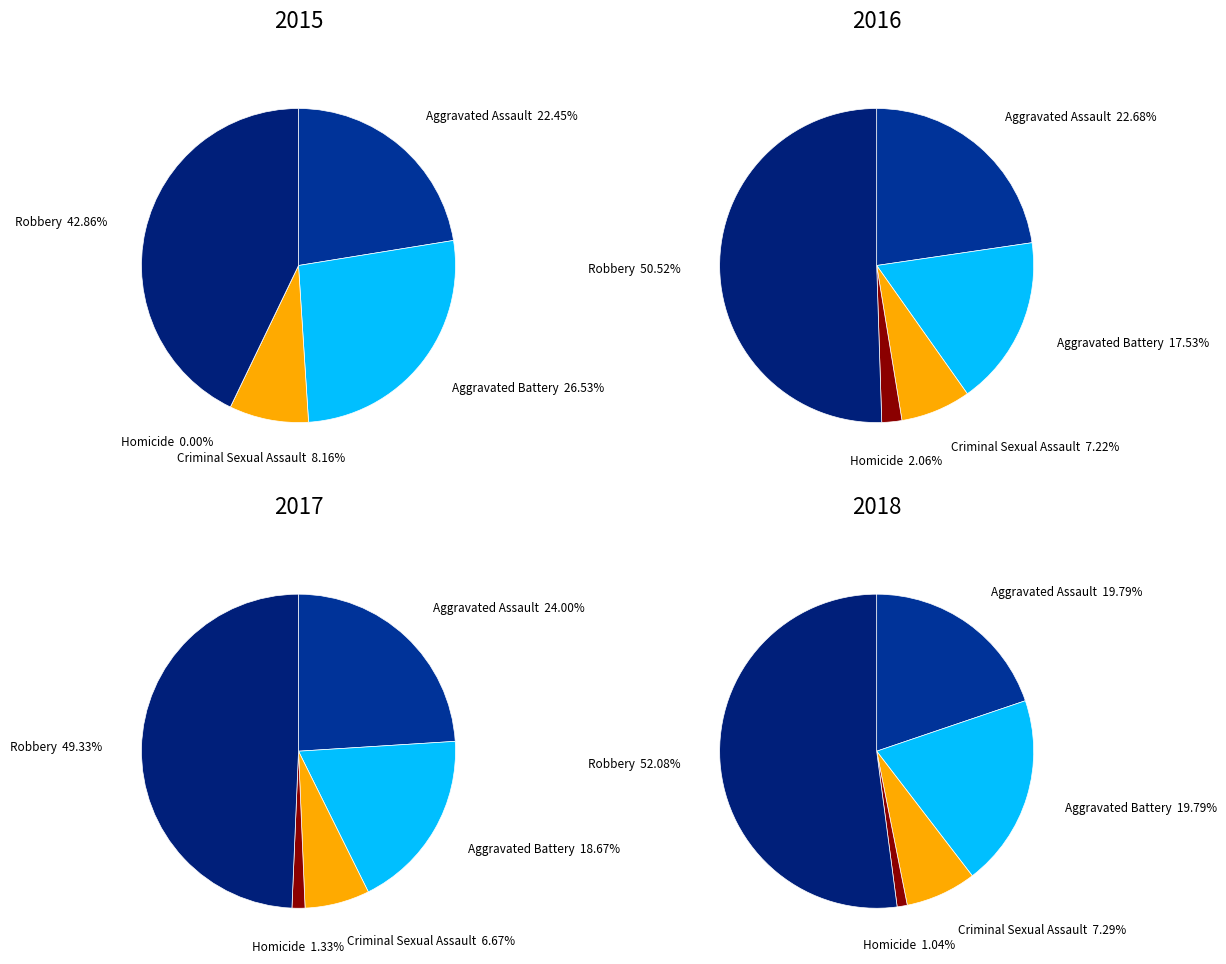

Which category has the biggest portion of the pie?

Robbery